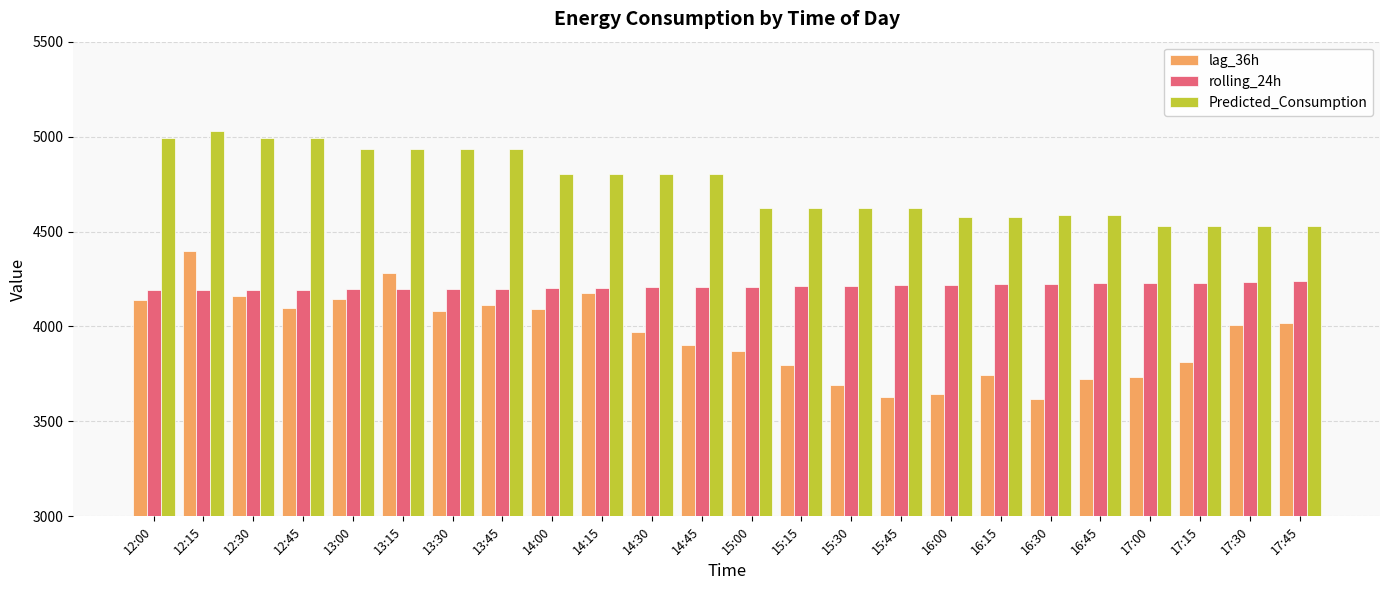

At which label does Predicted_Consumption first exceed 4800?

12:00